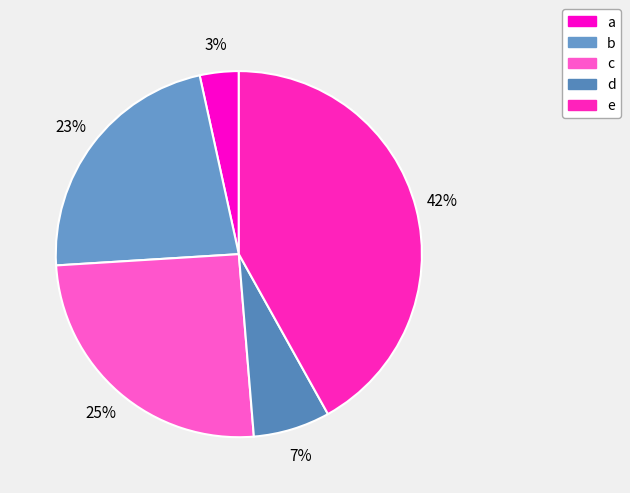

To the nearest percent, what is the difference between the largest and smallest slice percentages?

38%